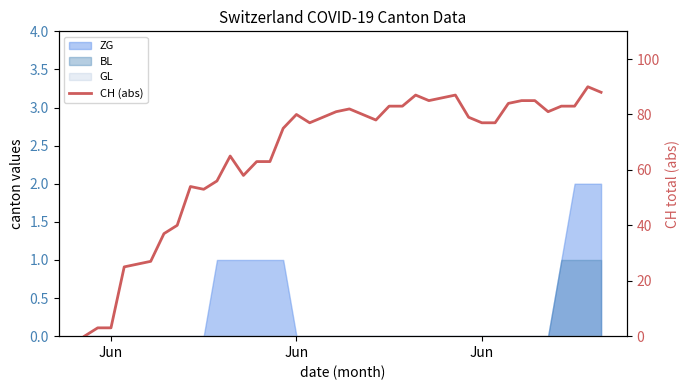

The chart shows a value of 39 at 25. True or false?

False